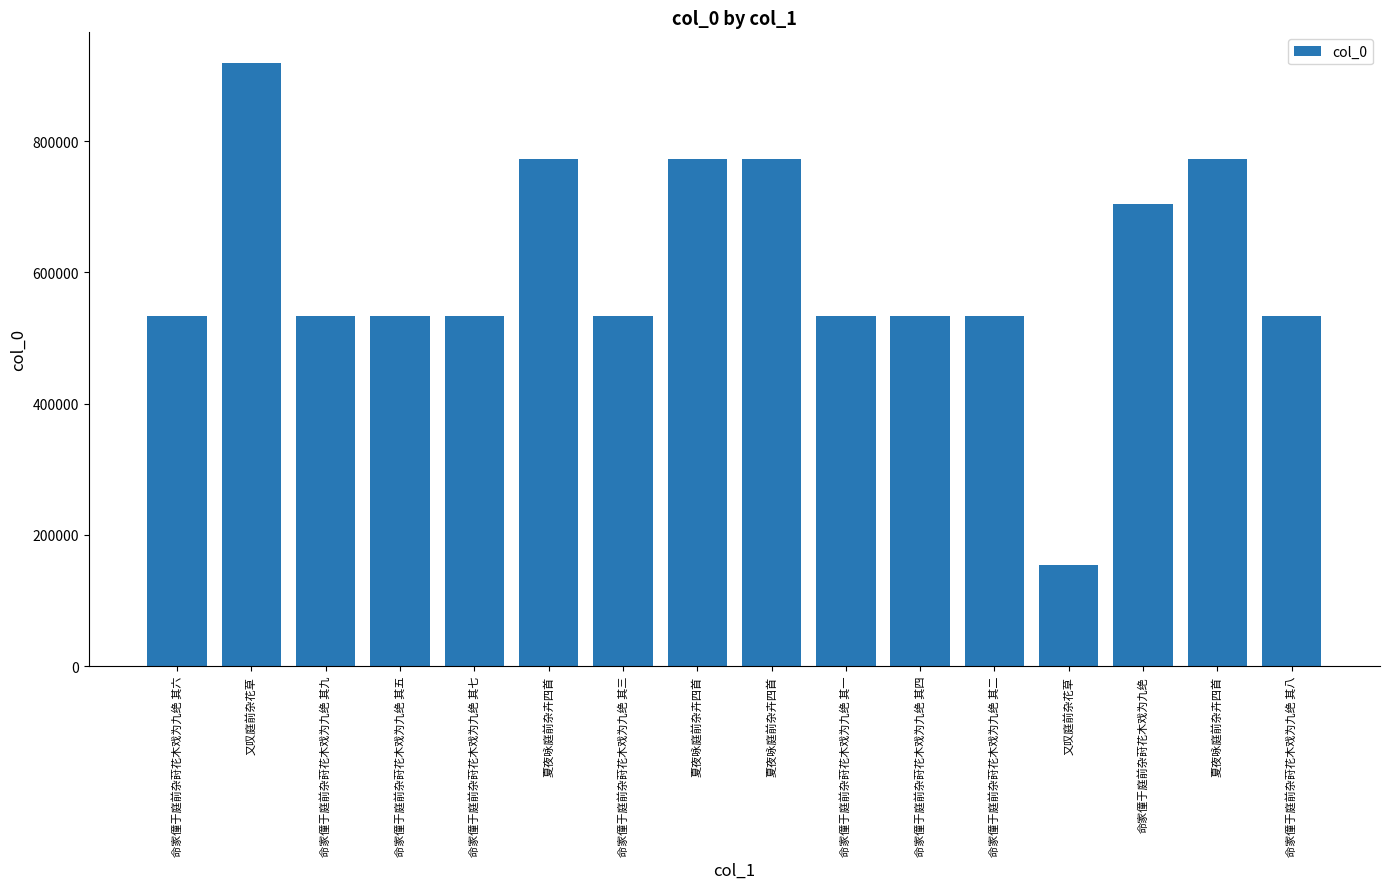

How many data points are less than 534248?

8